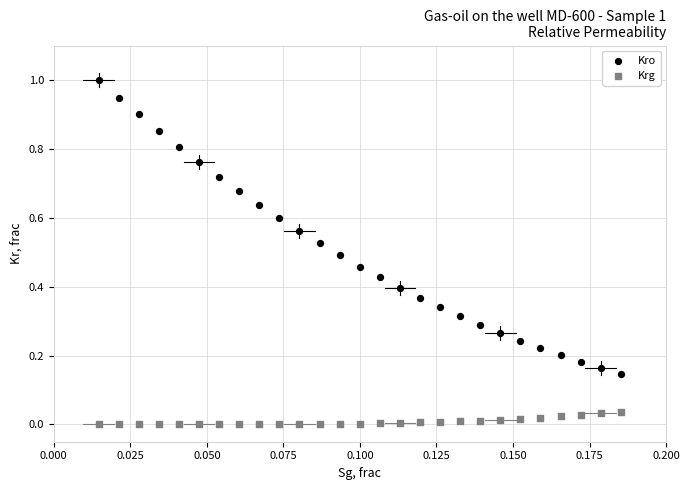

Which series contains the lowest Y value?

Krg